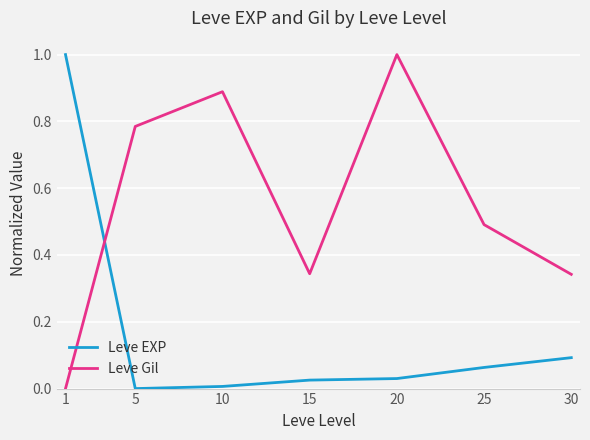

Does the chart have visible grid lines?

Yes